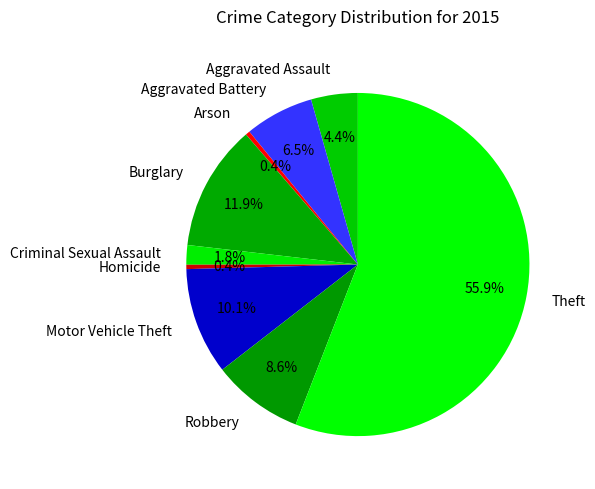

Is it true that Motor Vehicle Theft is 10% of the pie?

True